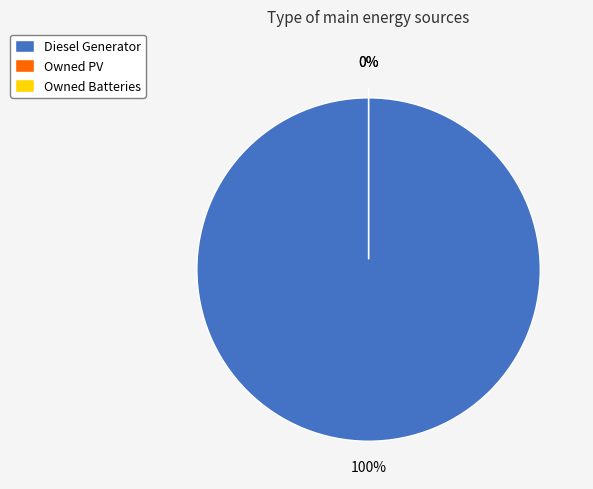

What is the largest slice in the pie chart?

Diesel Generator